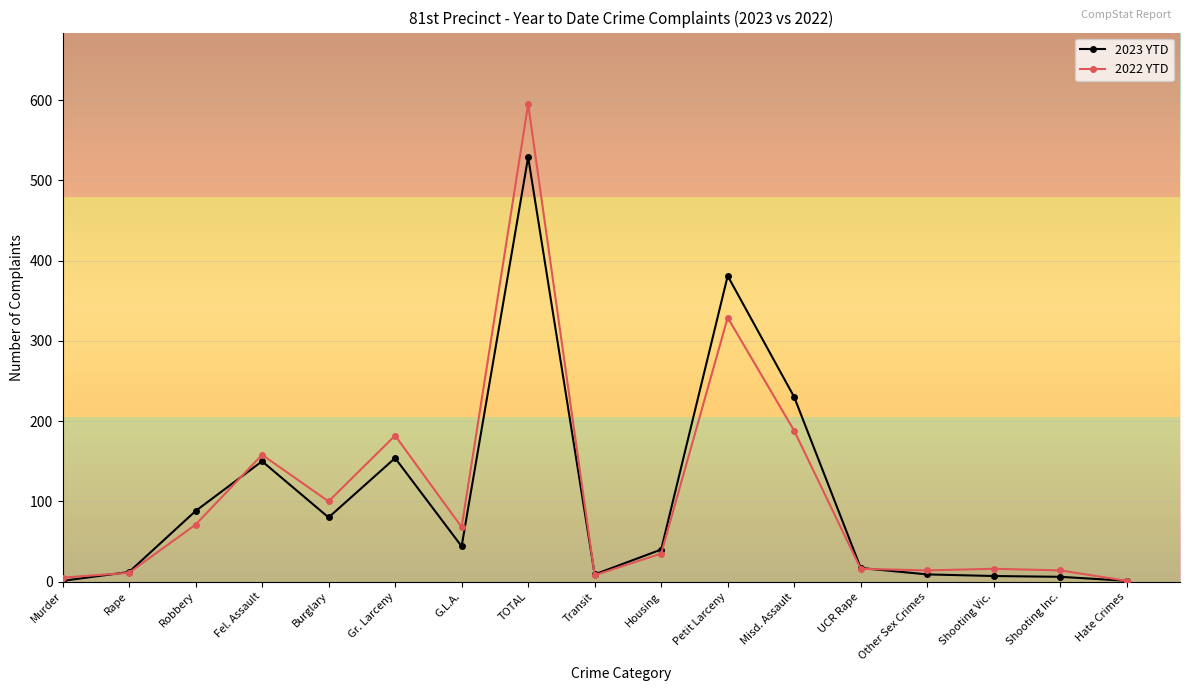

At which label is 2022 YTD closest to 298?

Petit Larceny